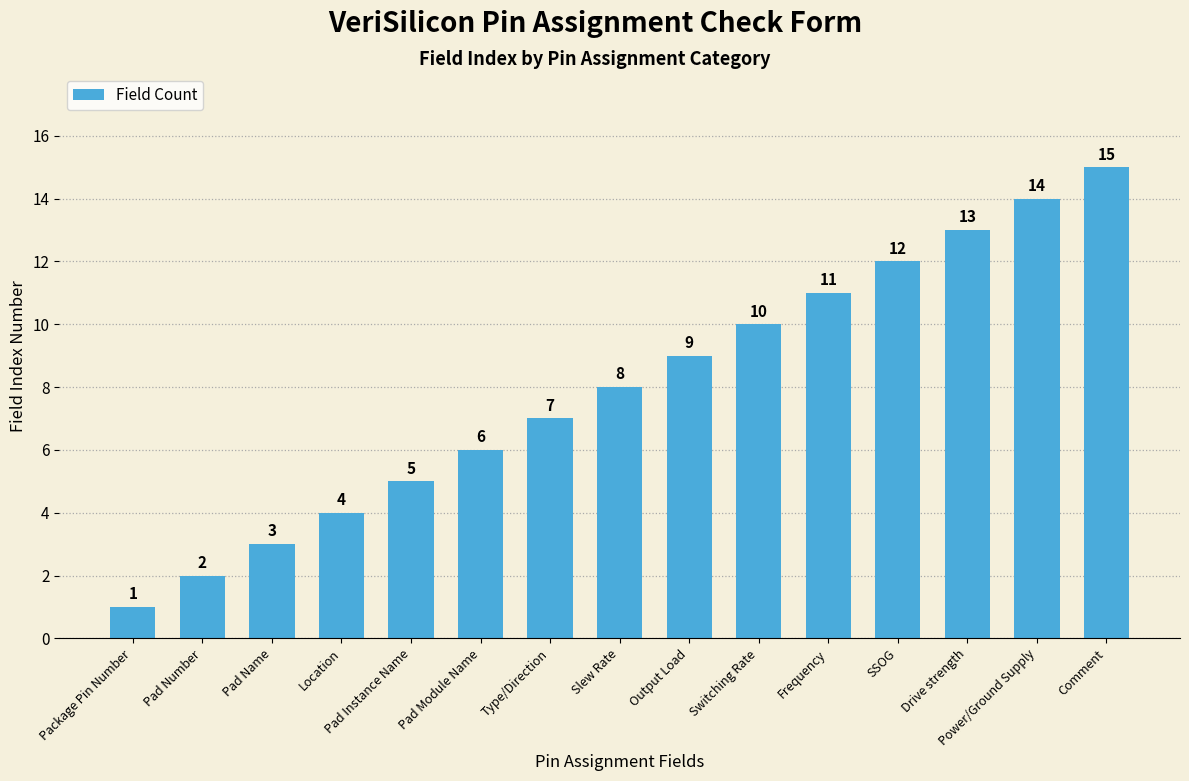

What is the average value?

8